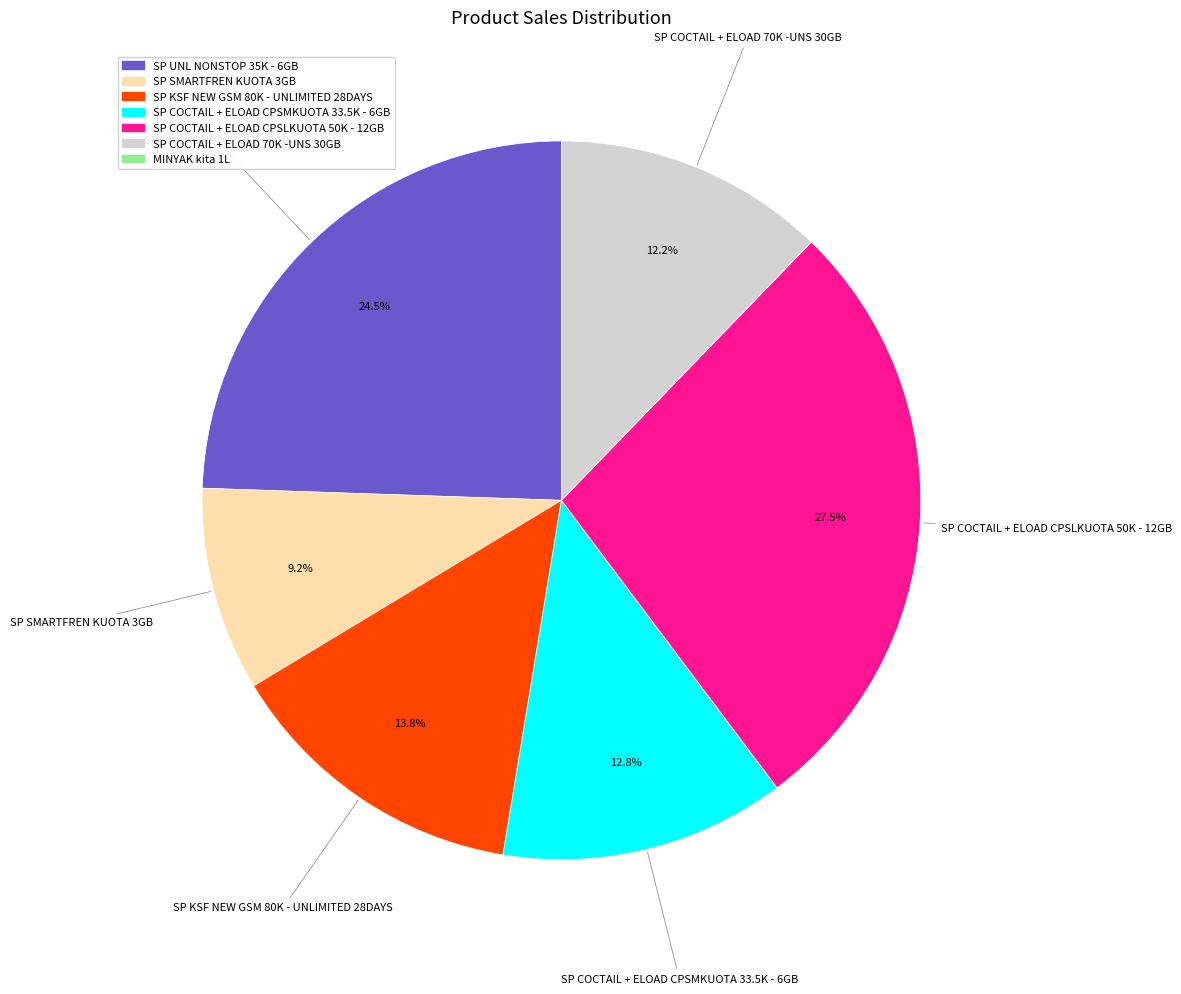

What is the largest slice in the pie chart?

SP COCTAIL + ELOAD CPSLKUOTA 50K - 12GB